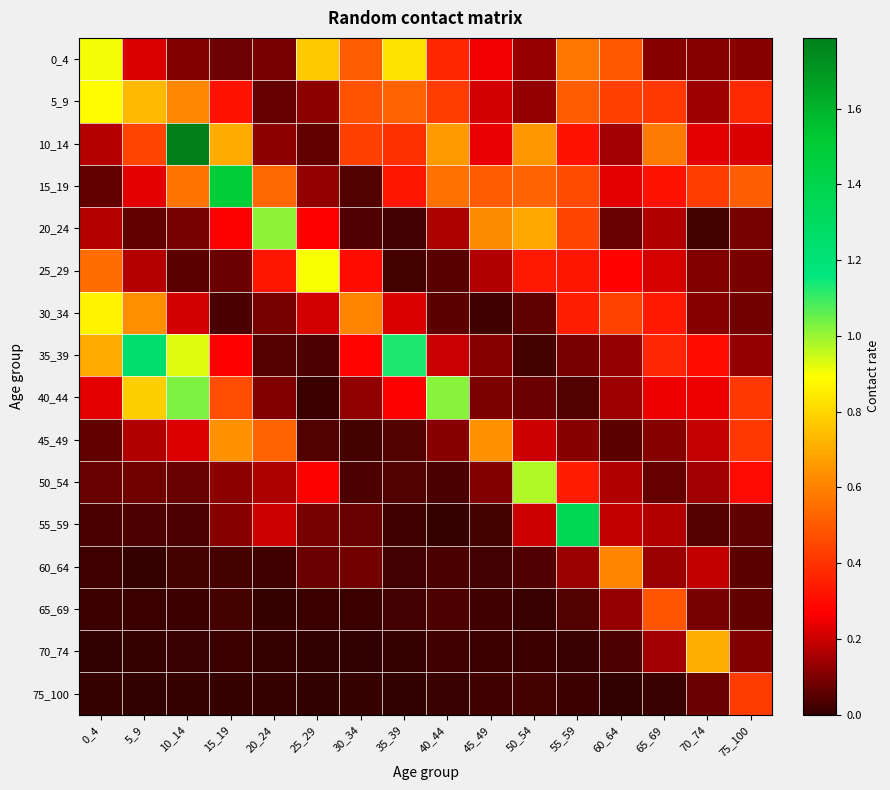

What is the greatest value displayed?

1.8